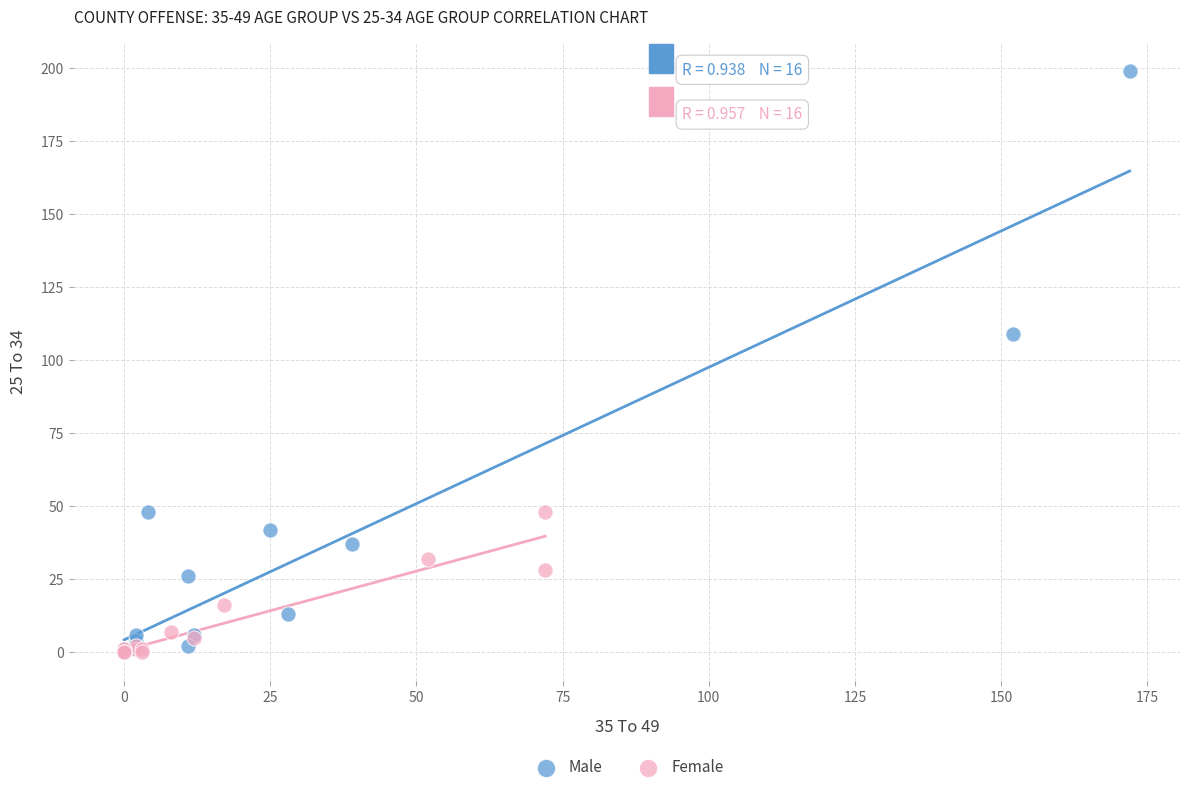

Which series has the largest Y range (max minus min)?

Male